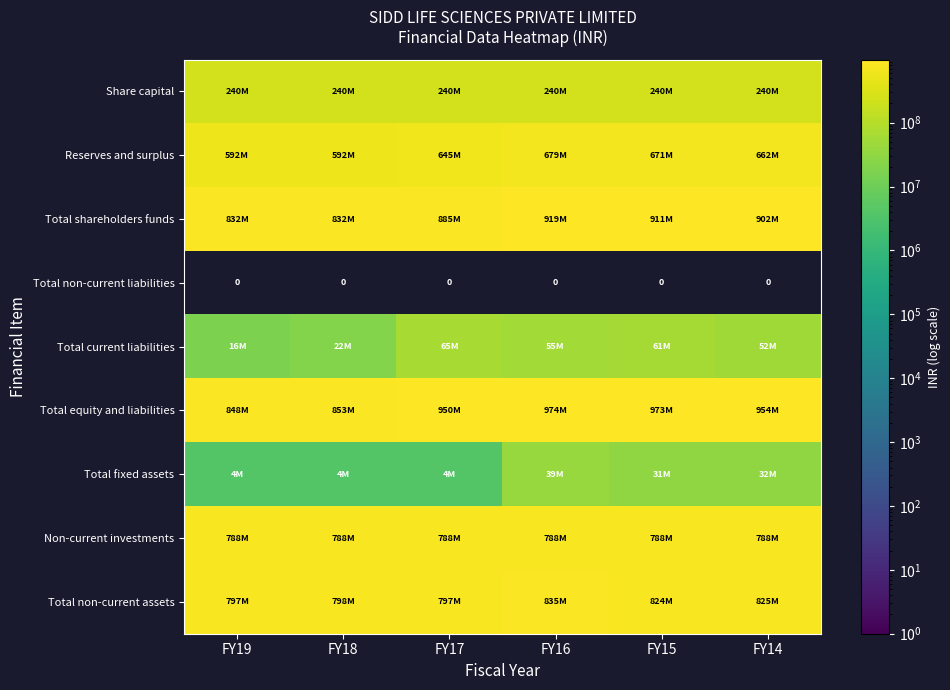

What is the difference between the maximum and minimum values in the Reserves and surplus series?

87680627.0